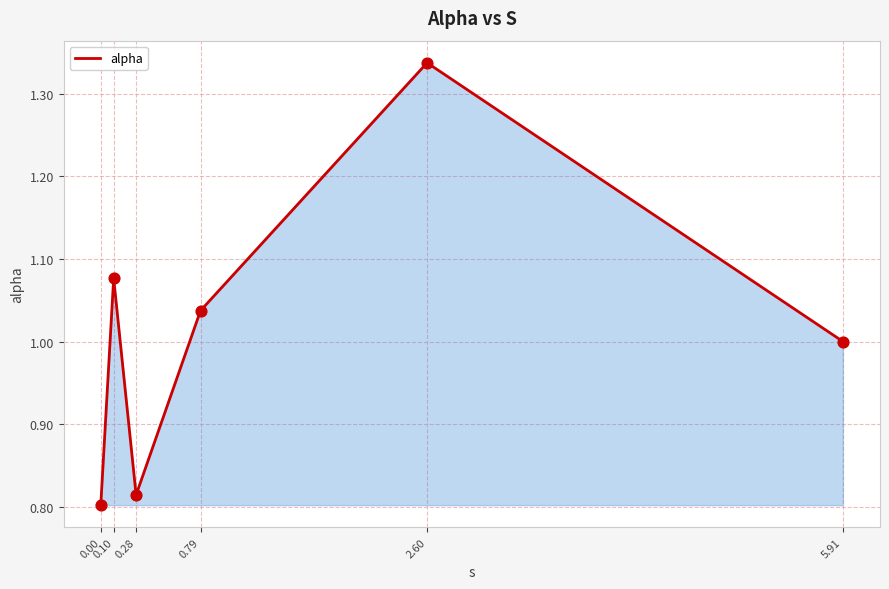

What is the change in value from 0.00 to 0.79?

+0.2